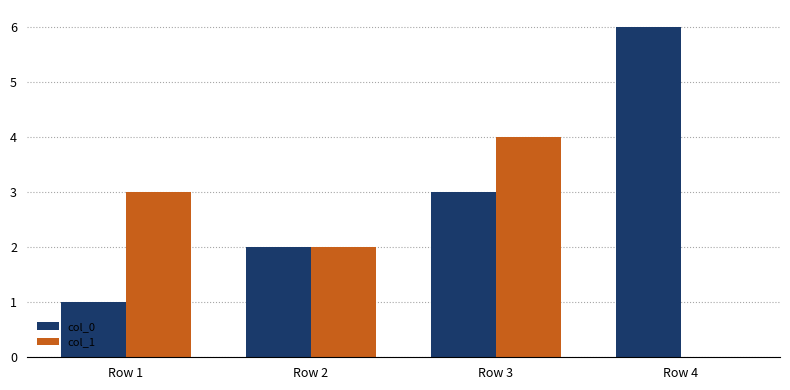

Between Row 3 and Row 4, which series saw the biggest shift?

col_1